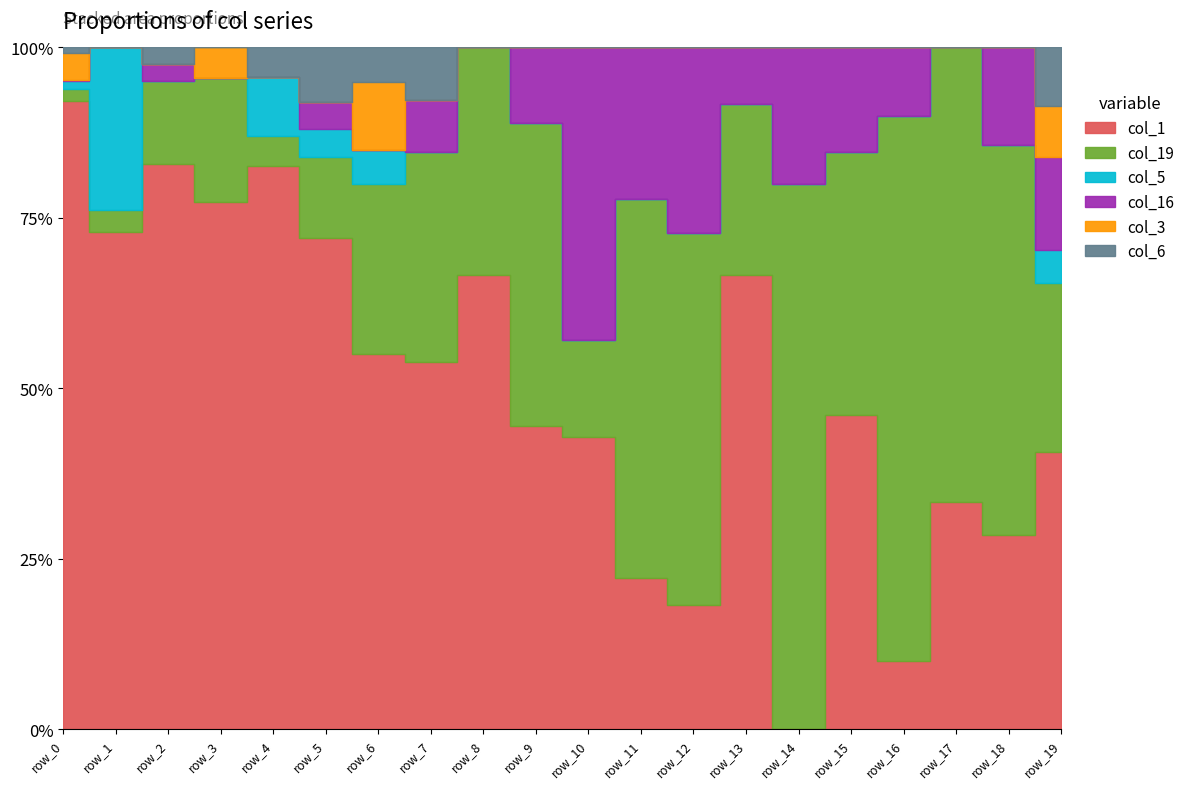

What is the maximum value for col_6?

15